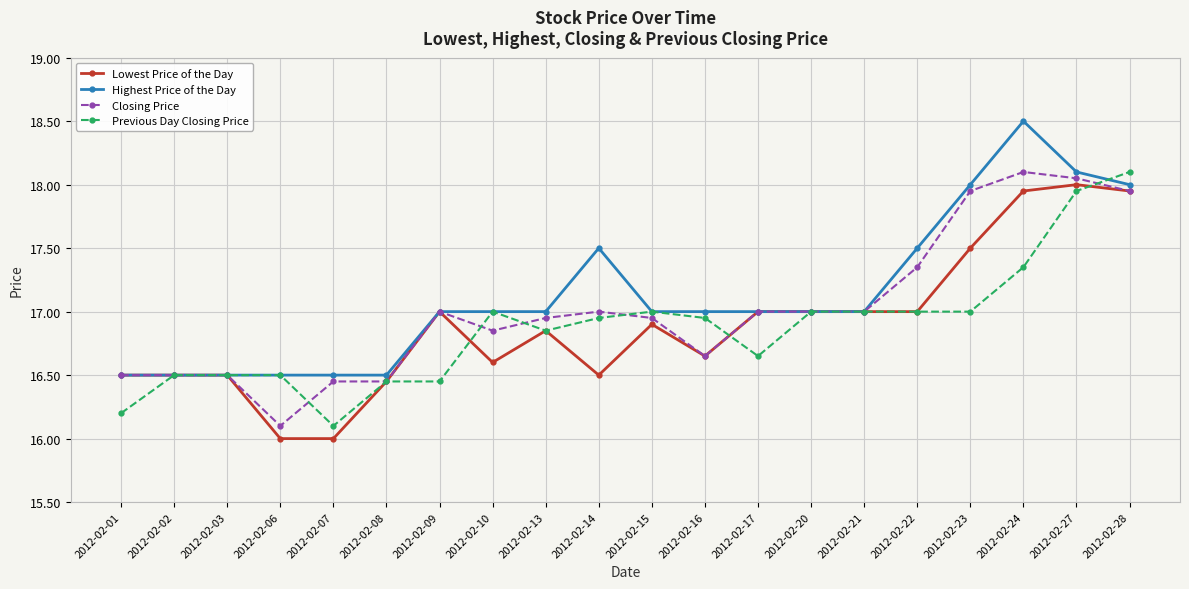

True or false: Closing Price has more than 1 interior local peaks.

True